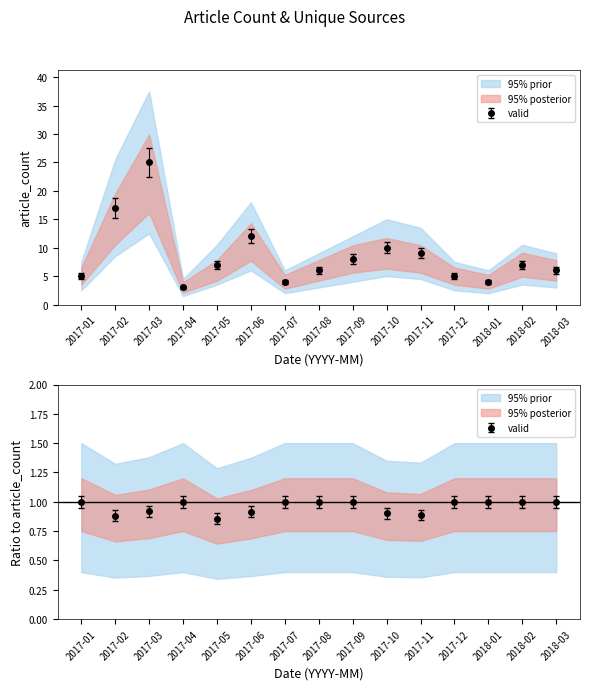

True or false: unique_sources has more than 1 interior local peaks.

True